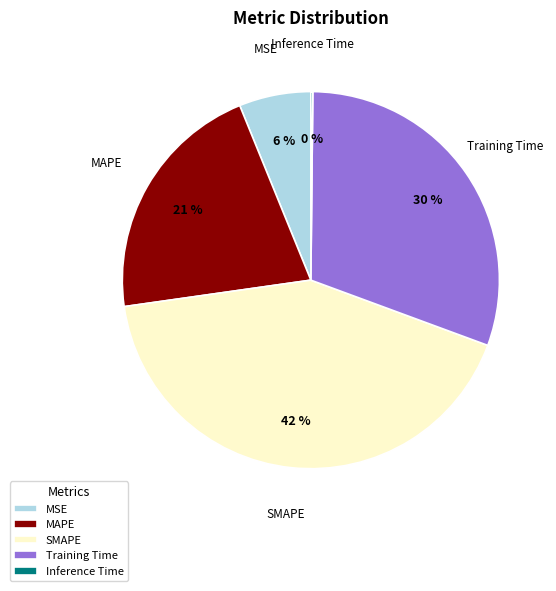

What is the ratio of the value at MAPE to the value at SMAPE?

0.5